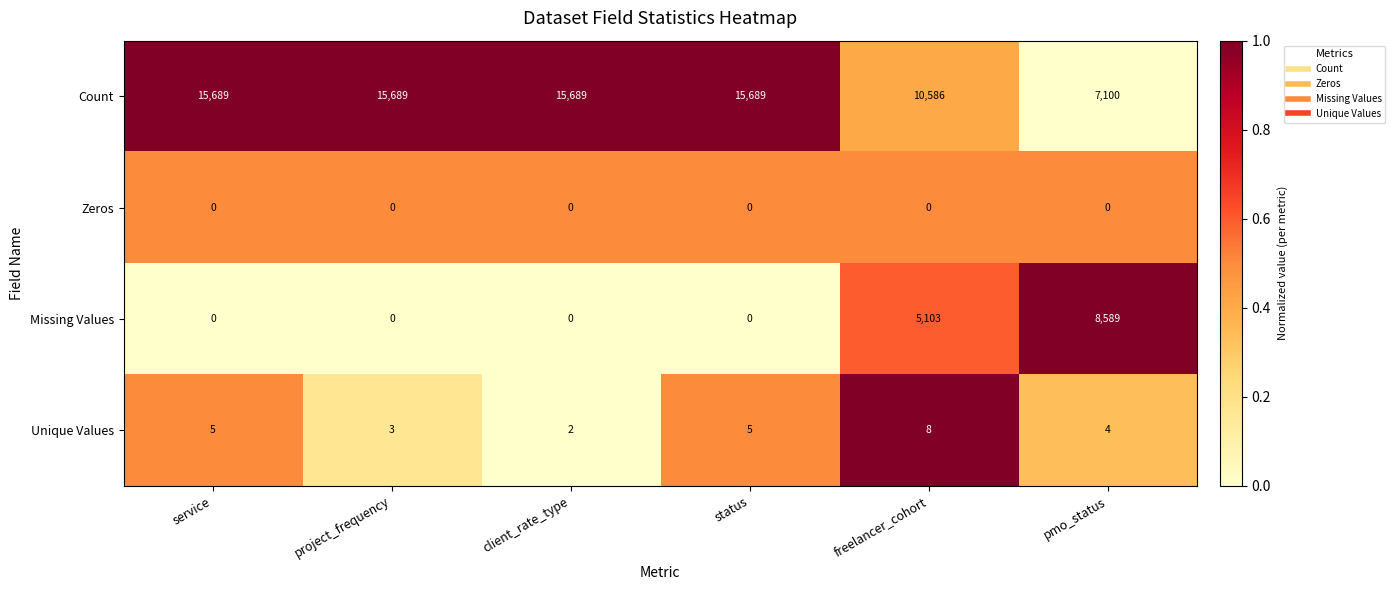

The Missing Values series shows 5399 at pmo_status. True or false?

False